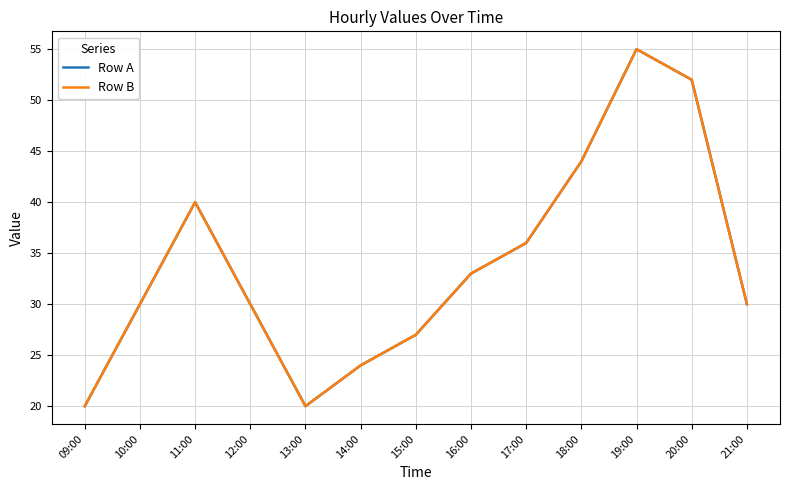

True or false: Row B has a value of 24 at 14:00.

True